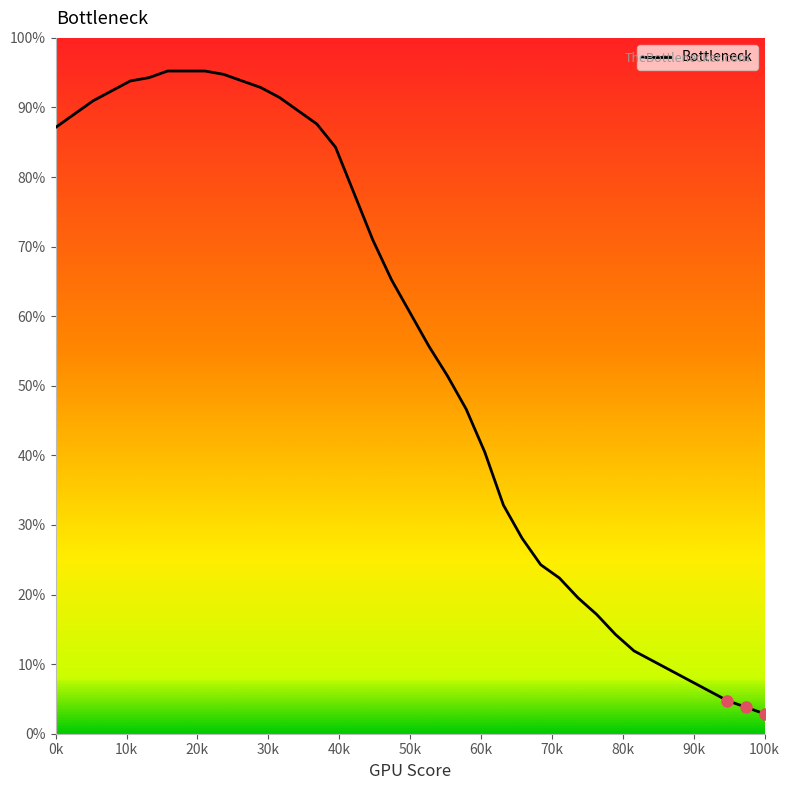

What is the label of the 29th point from the left?

28